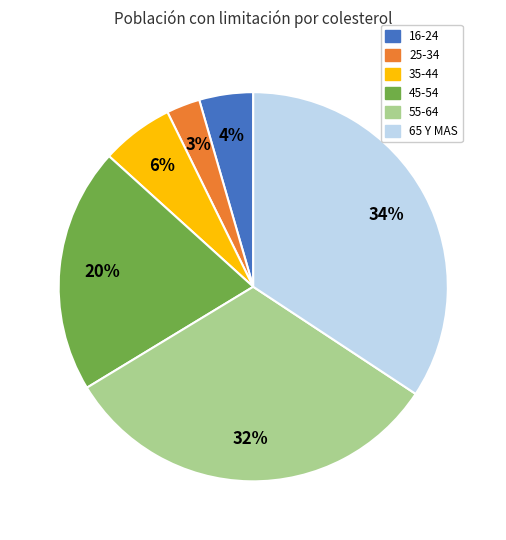

Combined, do 16-24 and 25-34 account for over 50%?

No